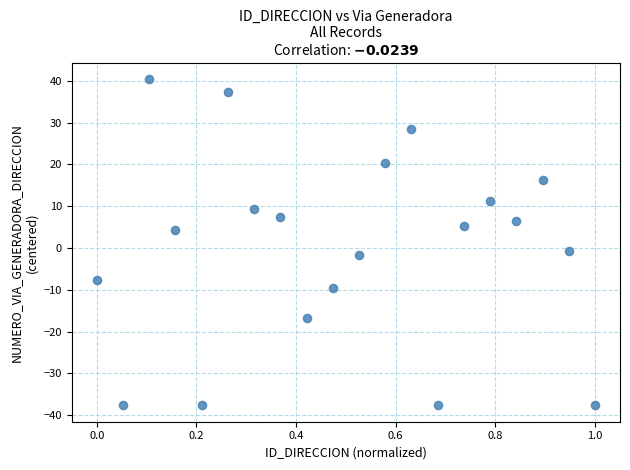

What is the range of Y values (max minus min)?

78.0